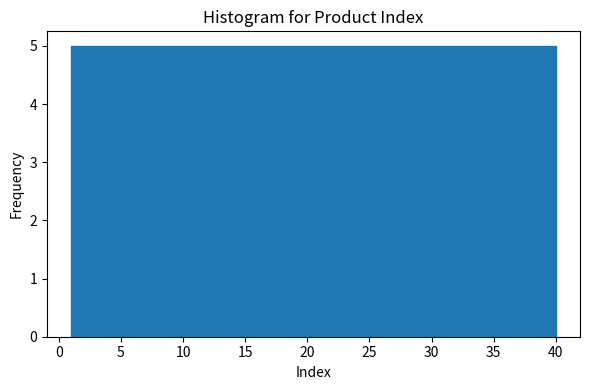

How tall is the bar that spans 15.5 to 20.5 on the x-axis? Neither the bar edges nor the heights are printed on the chart, so give them approximately, as read against the axes.

5